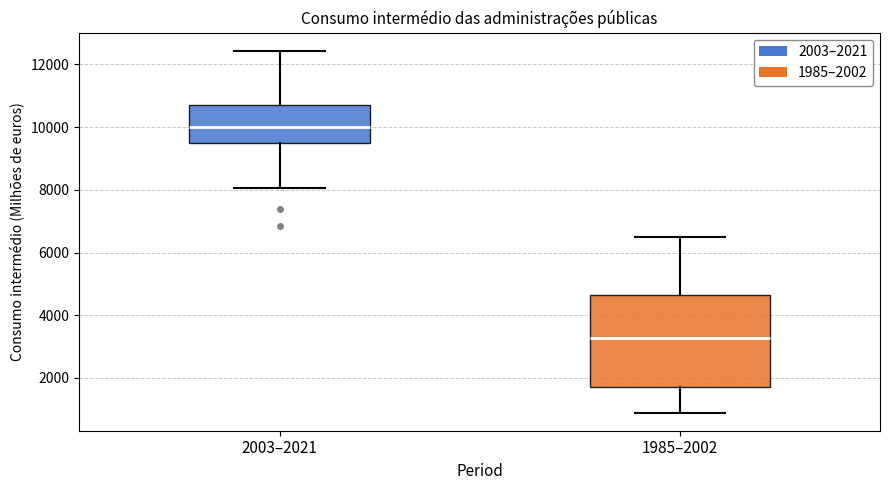

Comparing the boxes themselves (not the whiskers), which one is the tallest?

1985–2002